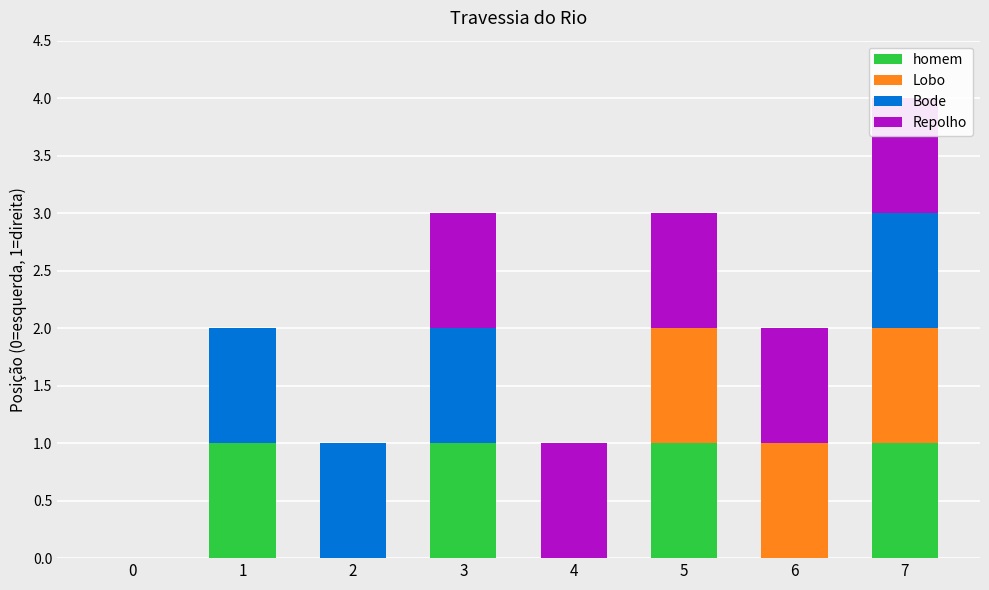

At which label does homem reach its peak?

1